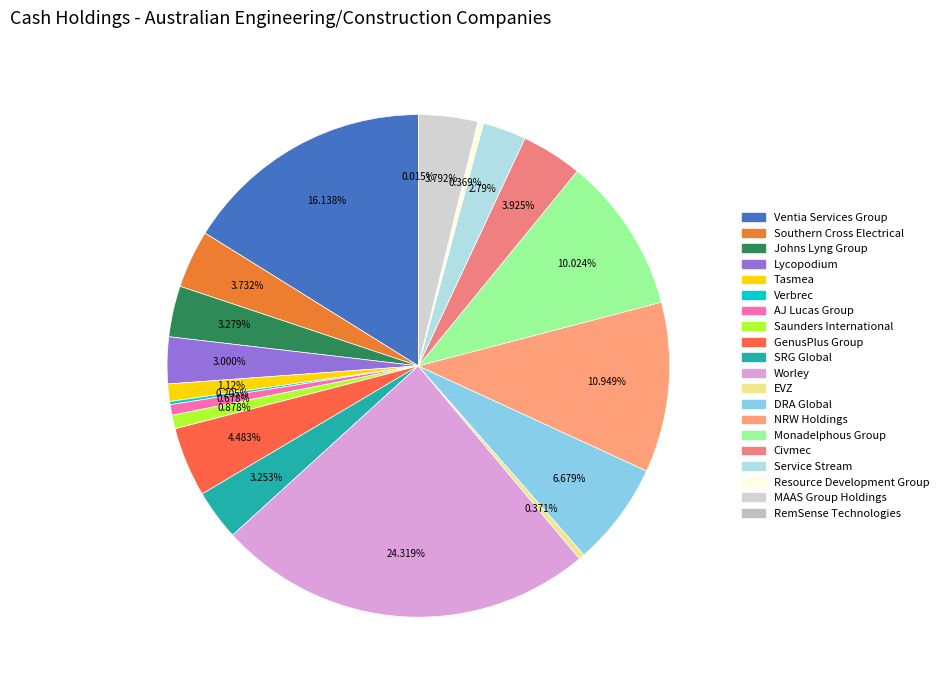

Rank the categories by value from highest to lowest.

Worley, Ventia Services Group, NRW Holdings, Monadelphous Group, DRA Global, GenusPlus Group, Civmec, MAAS Group Holdings, Southern Cross Electrical, Johns Lyng Group, SRG Global, Lycopodium, Service Stream, Tasmea, Saunders International, AJ Lucas Group, EVZ, Resource Development Group, Verbrec, RemSense Technologies